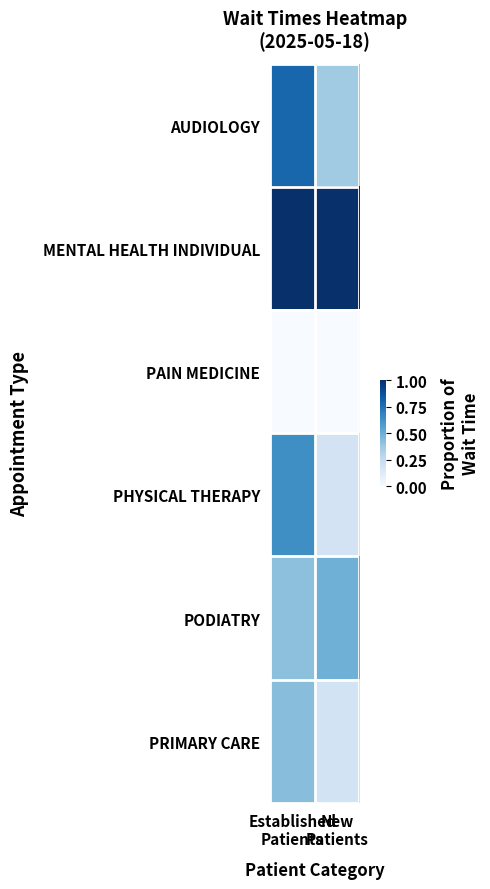

Reading left to right, transcribe all the data shown in this chart.

AUDIOLOGY: Established
Patients=0.8	New
Patients=0.4
MENTAL HEALTH INDIVIDUAL: Established
Patients=1.0	New
Patients=1.0
PAIN MEDICINE: Established
Patients=0.0	New
Patients=0.0
PHYSICAL THERAPY: Established
Patients=0.6	New
Patients=0.2
PODIATRY: Established
Patients=0.4	New
Patients=0.5
PRIMARY CARE: Established
Patients=0.4	New
Patients=0.2